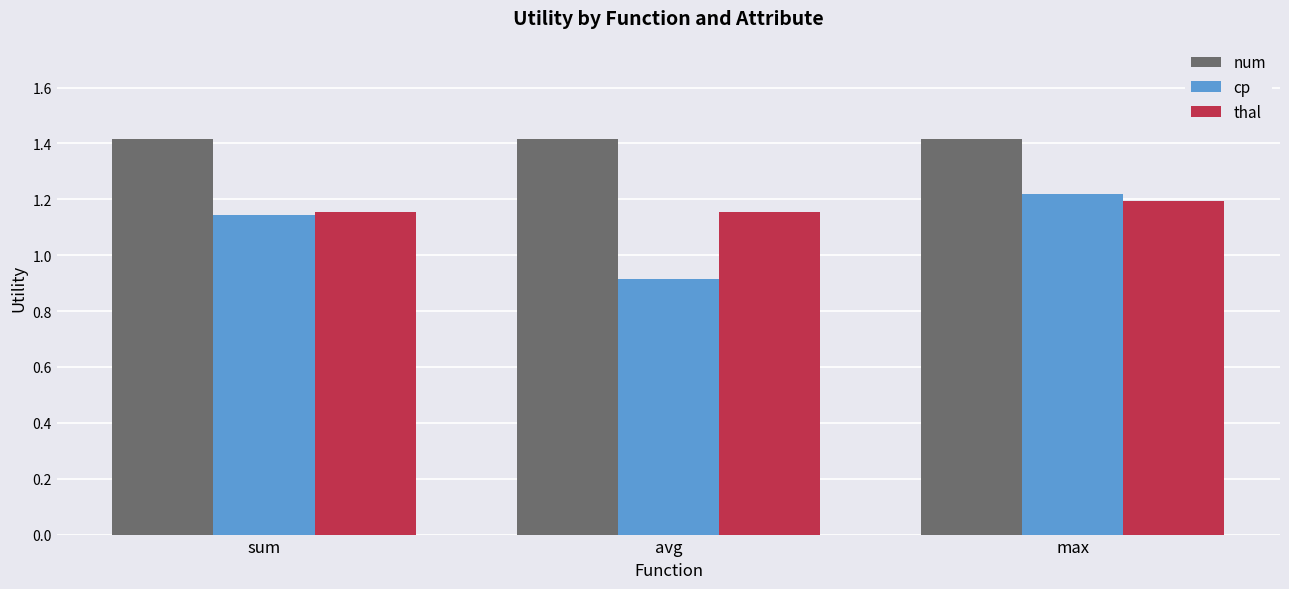

What is the greatest value displayed?

1.4